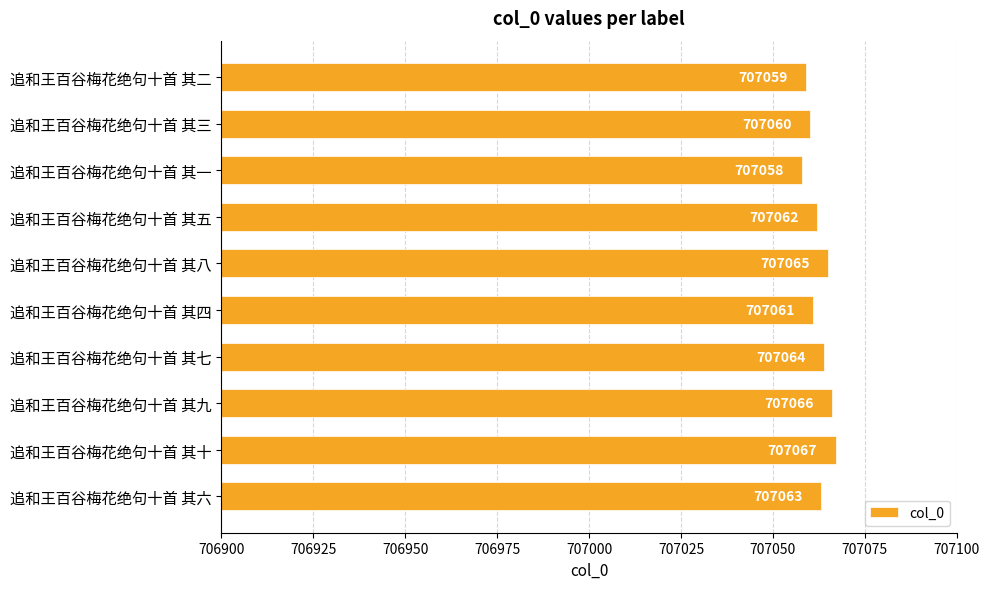

List the labels in order of value, largest first.

追和王百谷梅花绝句十首 其十, 追和王百谷梅花绝句十首 其九, 追和王百谷梅花绝句十首 其八, 追和王百谷梅花绝句十首 其七, 追和王百谷梅花绝句十首 其六, 追和王百谷梅花绝句十首 其五, 追和王百谷梅花绝句十首 其四, 追和王百谷梅花绝句十首 其三, 追和王百谷梅花绝句十首 其二, 追和王百谷梅花绝句十首 其一